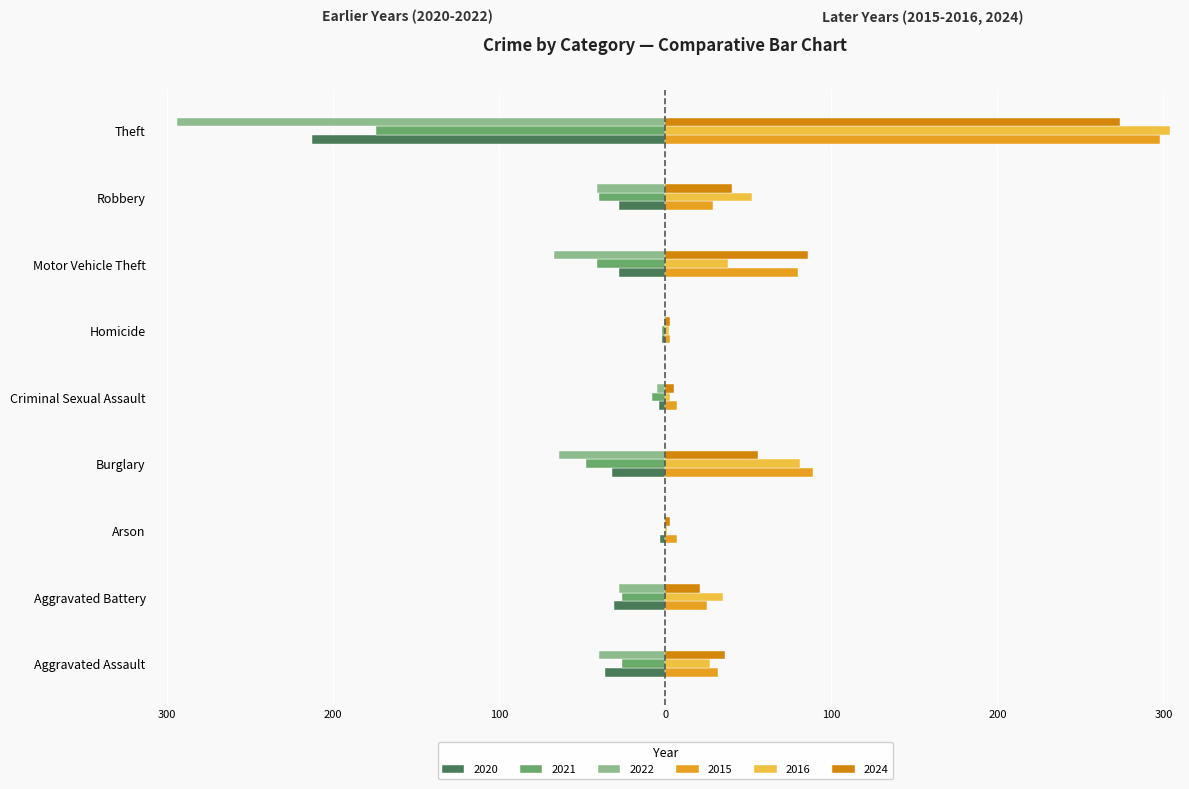

What are all the series names shown in the legend?

2020, 2021, 2022, 2015, 2016, 2024